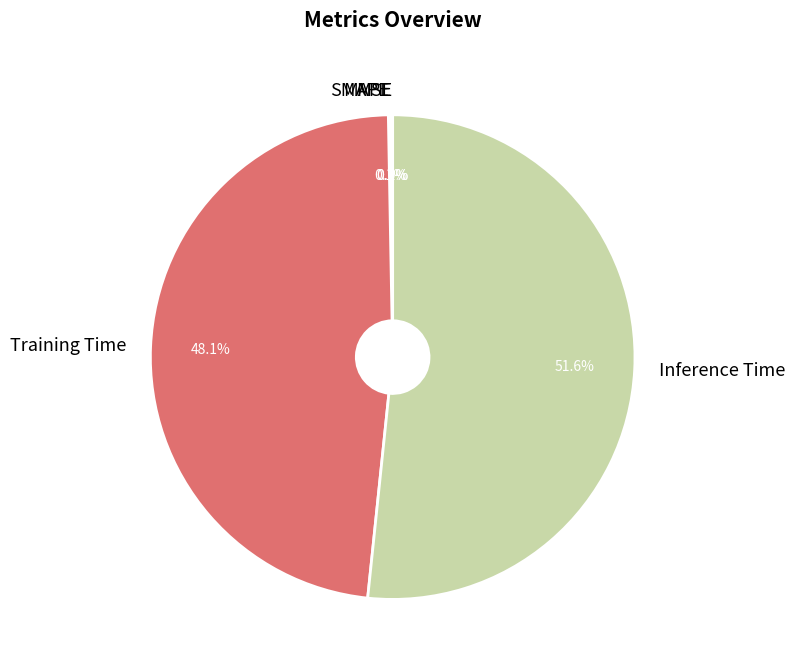

Which slice is the largest?

Inference Time